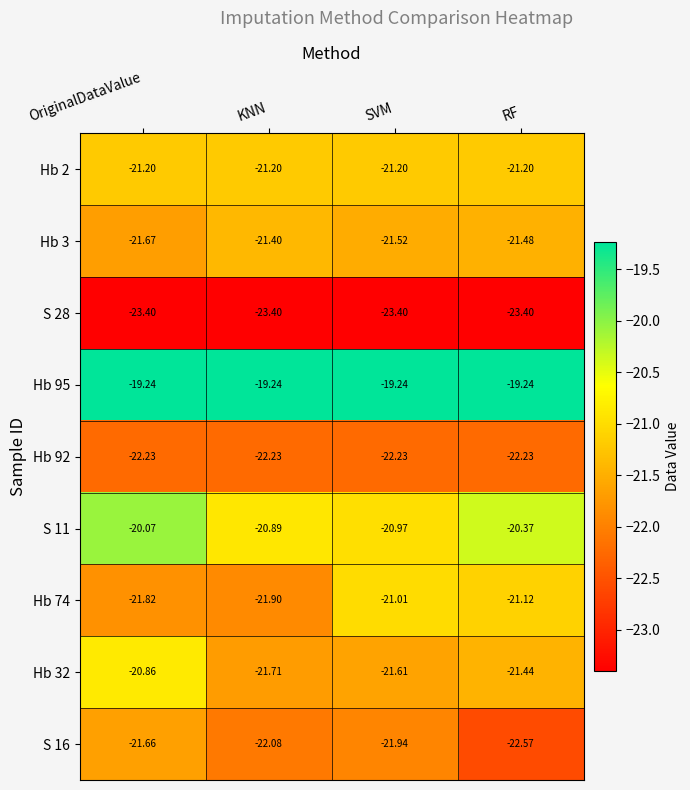

Count the number of data series in this chart.

9